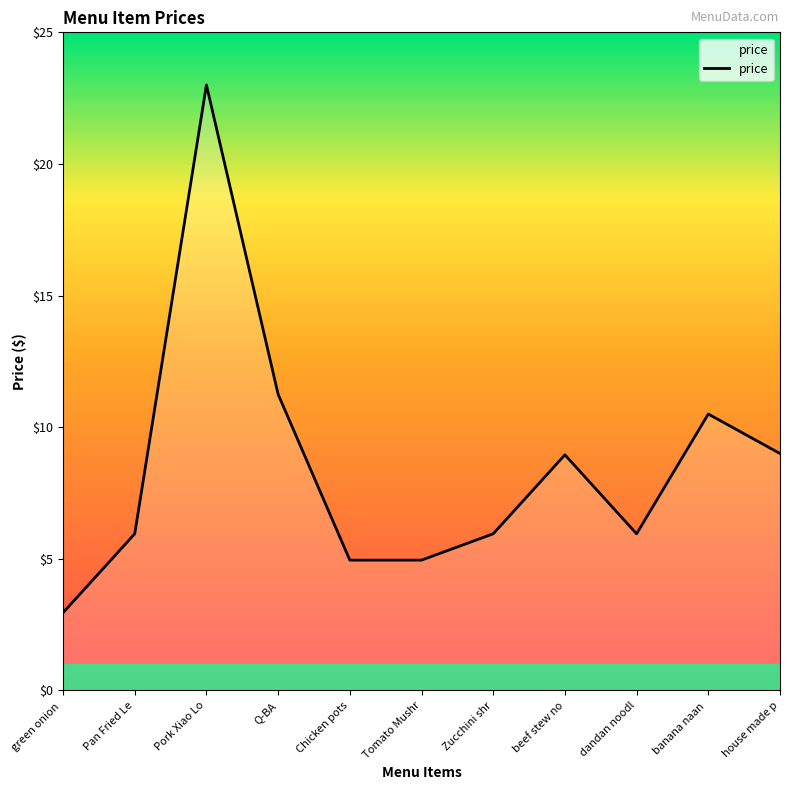

At which category does the chart reach its peak across all series?

Pork Xiao Lo